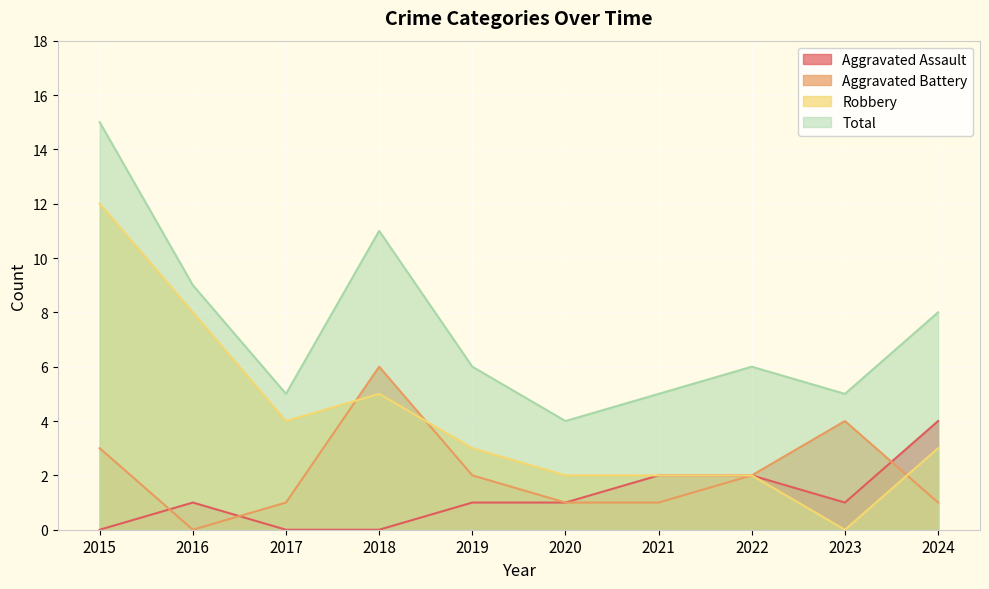

How many interior local valleys does the Robbery series have?

2